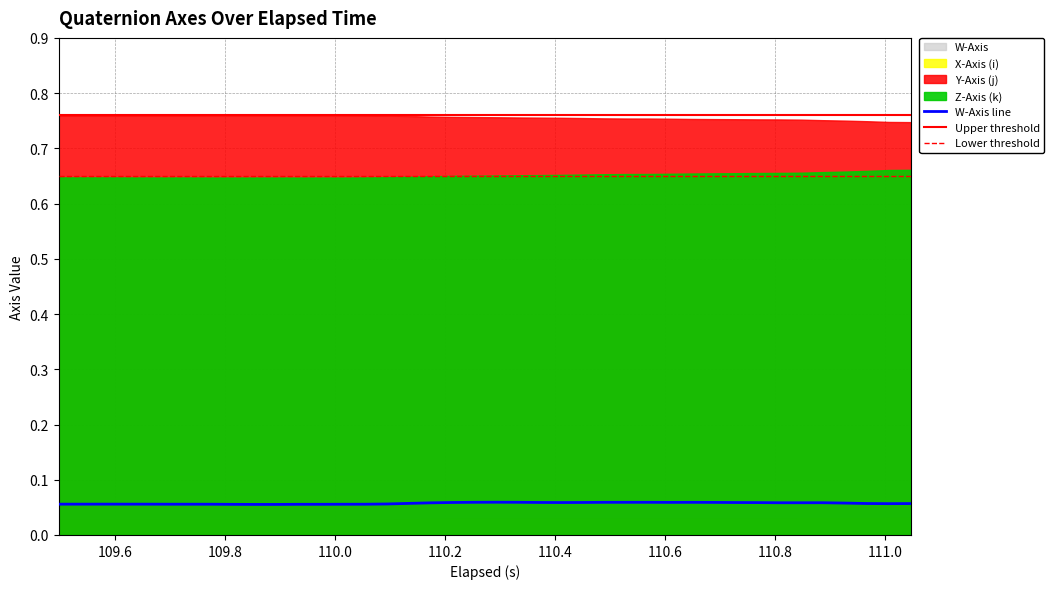

What is the difference between the highest and lowest values at 17?

0.8